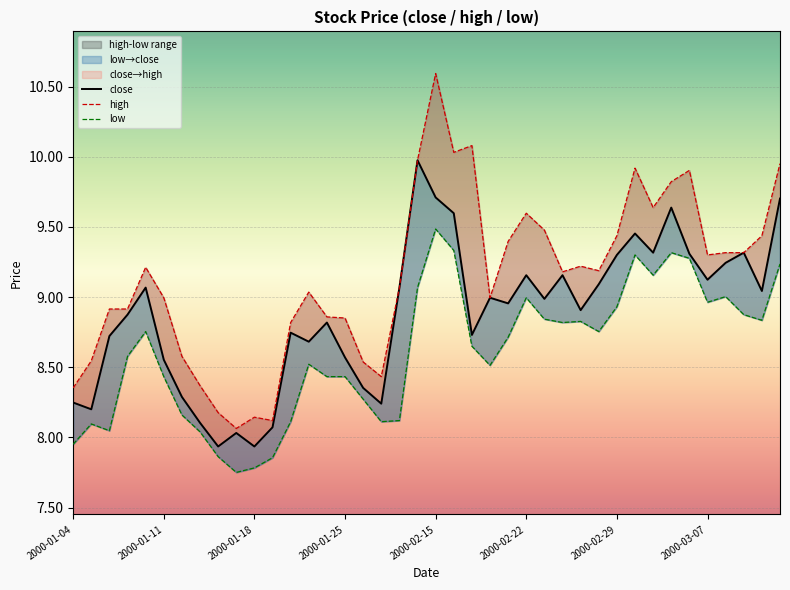

What is the total value across all series at 2000-03-07?

27.4